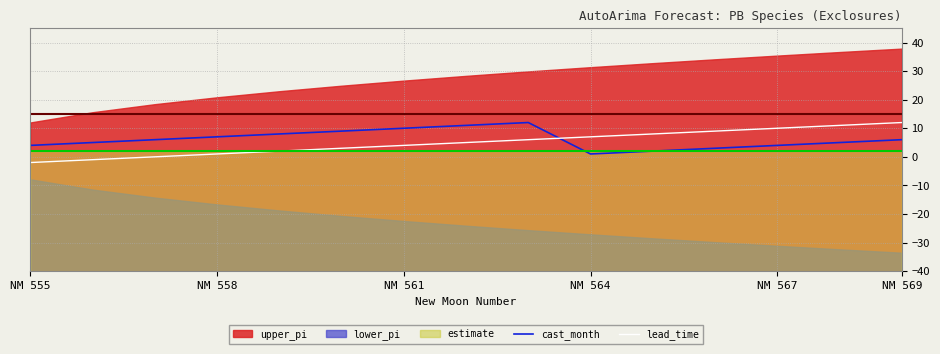

How many values in the cast_month series are below 6?

7